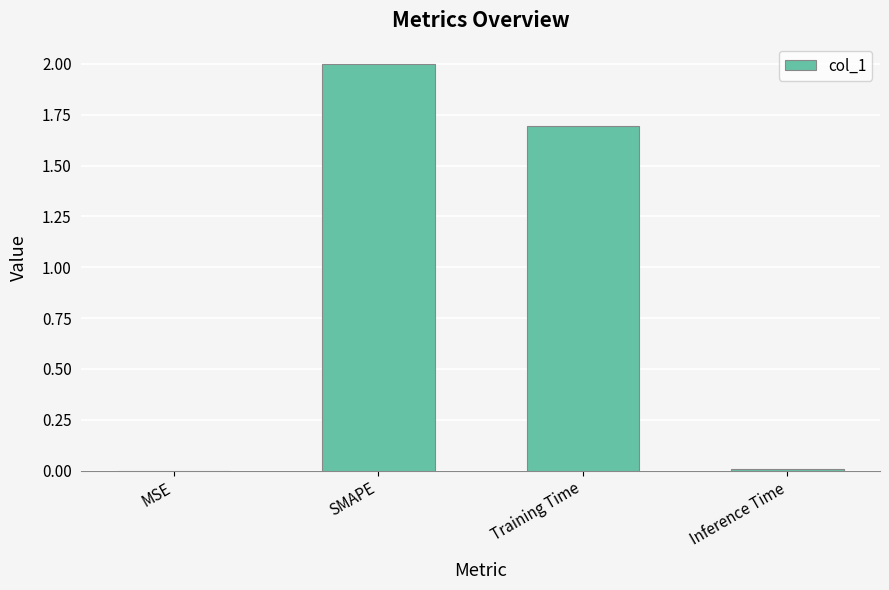

Which has a higher value, Training Time or SMAPE?

SMAPE